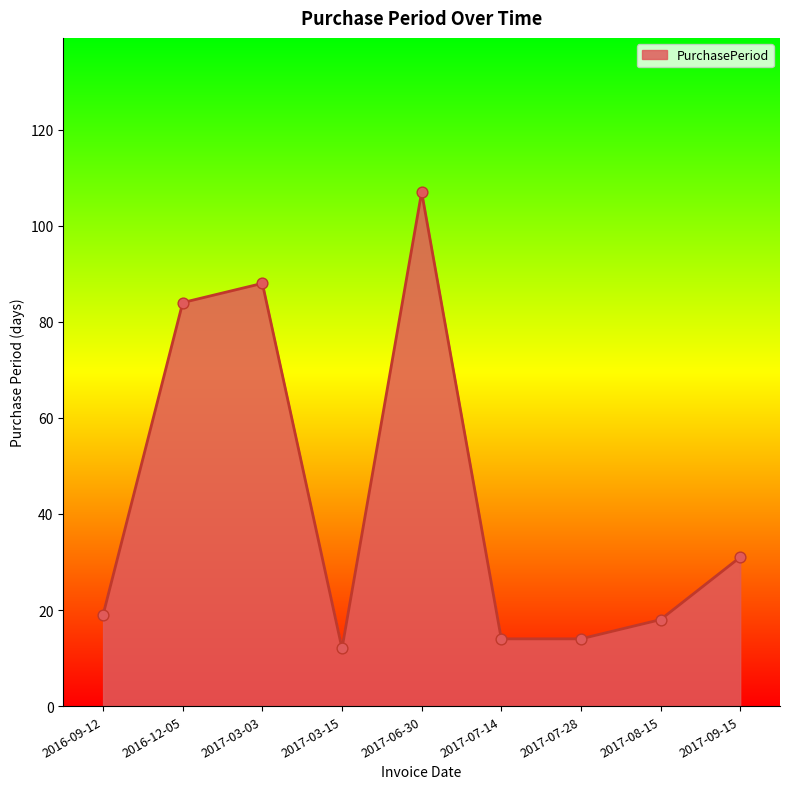

Approximately how many times larger is the value at 2017-03-15 compared to 2017-08-15?

0.7